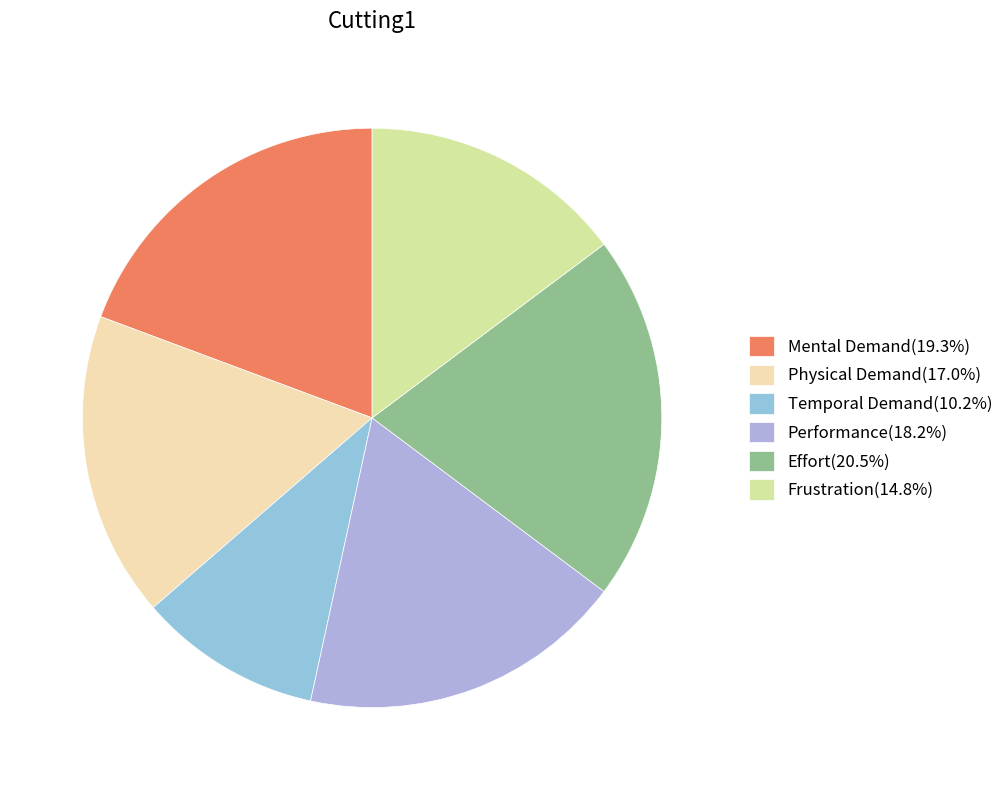

What is the largest slice in the pie chart?

Effort